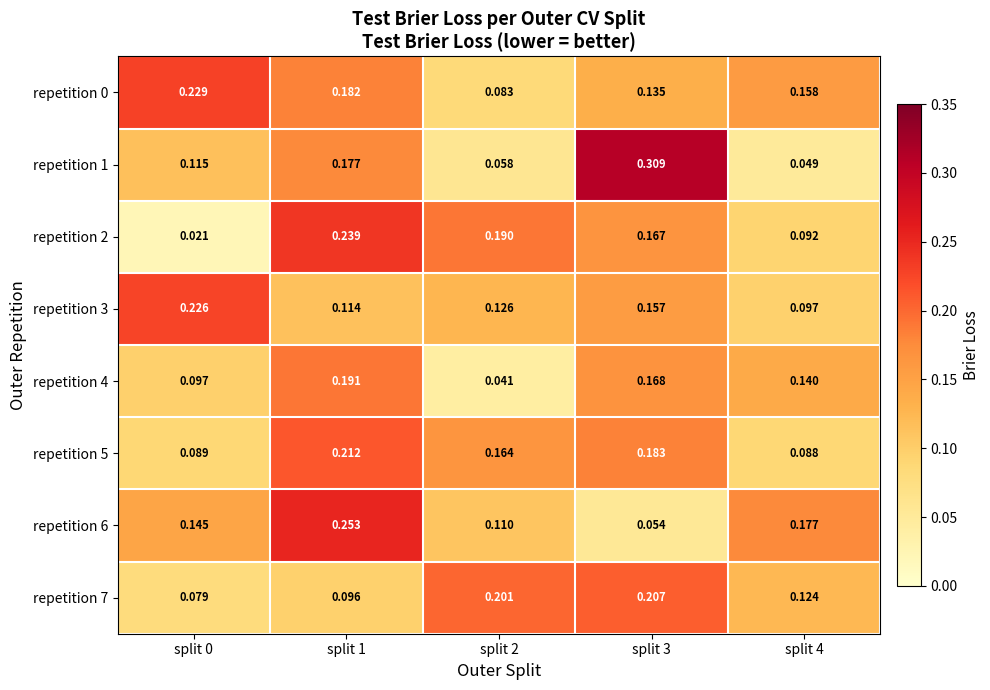

Is the value of repetition 7 at split 4 greater than the value of repetition 3 at split 4?

Yes